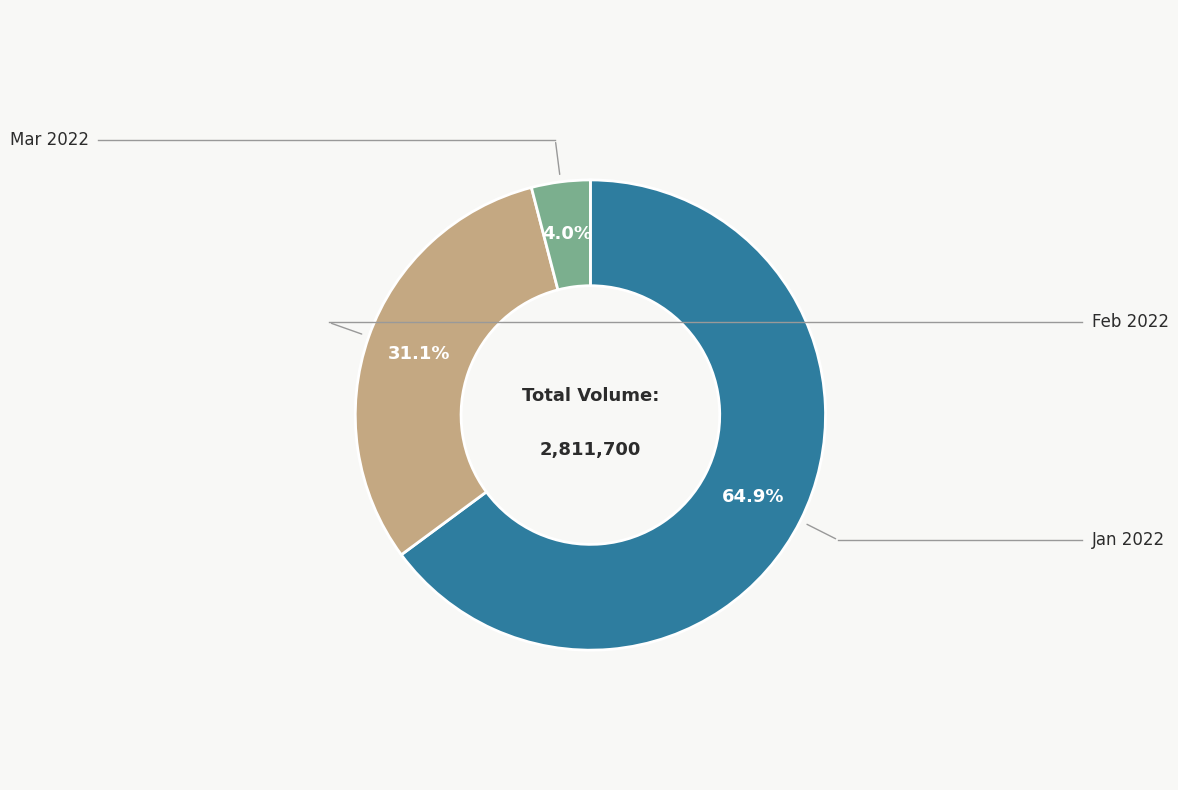

Is there any slice that represents more than half of the pie?

Yes